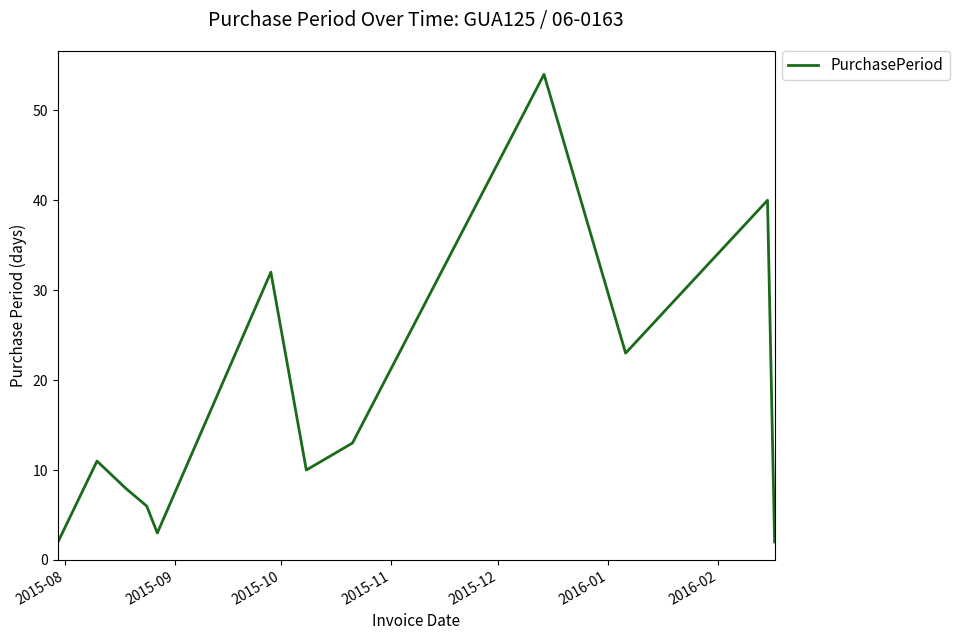

How many lines are shown in the chart?

1